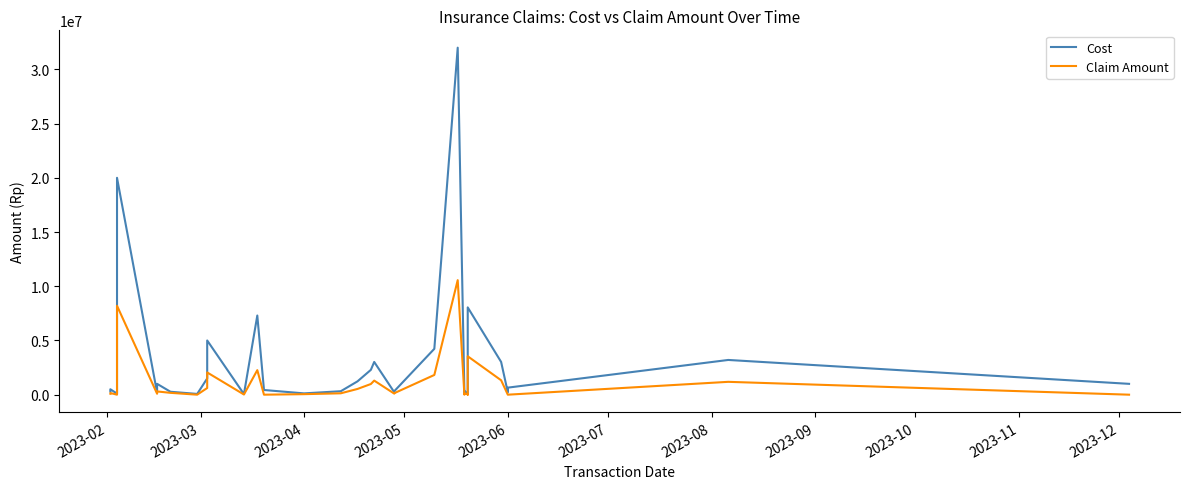

True or false: Claim Amount has more than 2 points higher than both neighbors.

True